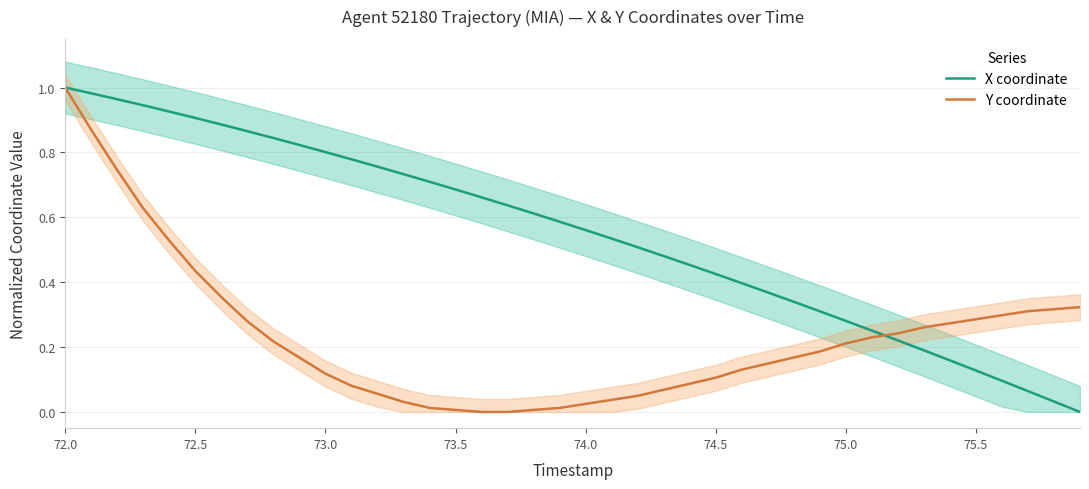

Which category has the highest value in the Y coordinate series?

72.0